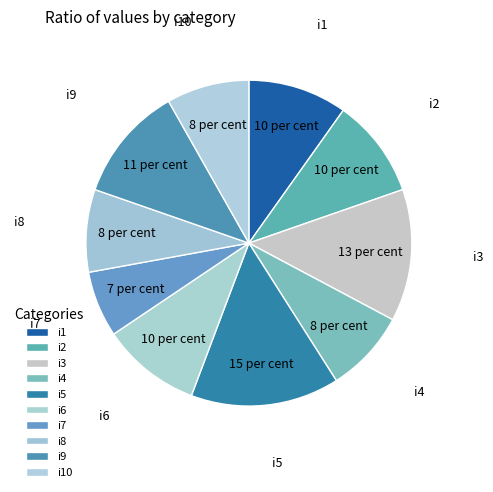

Does i10 account for over 50% of the chart?

No